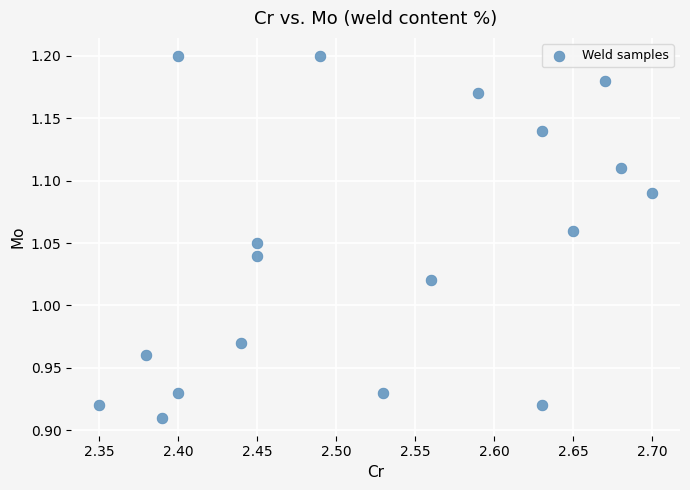

What is the range of X values (max minus min)?

0.4